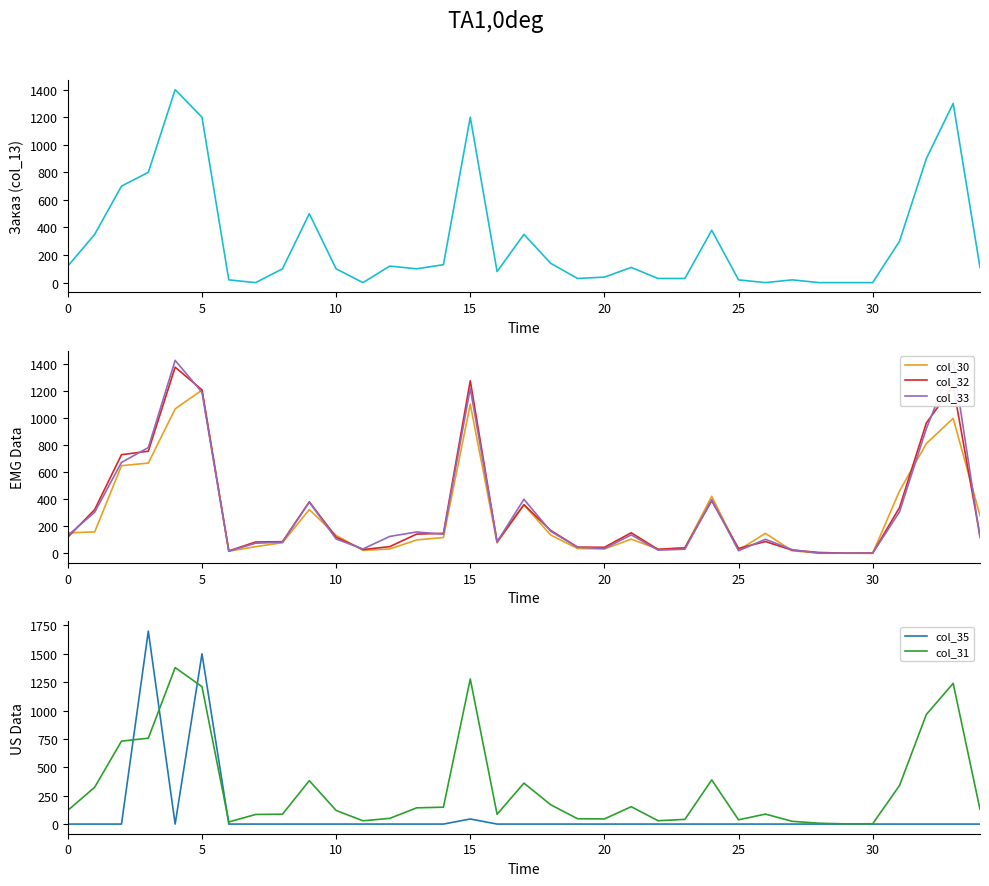

Which series has the widest spread of values?

пр (col_35)